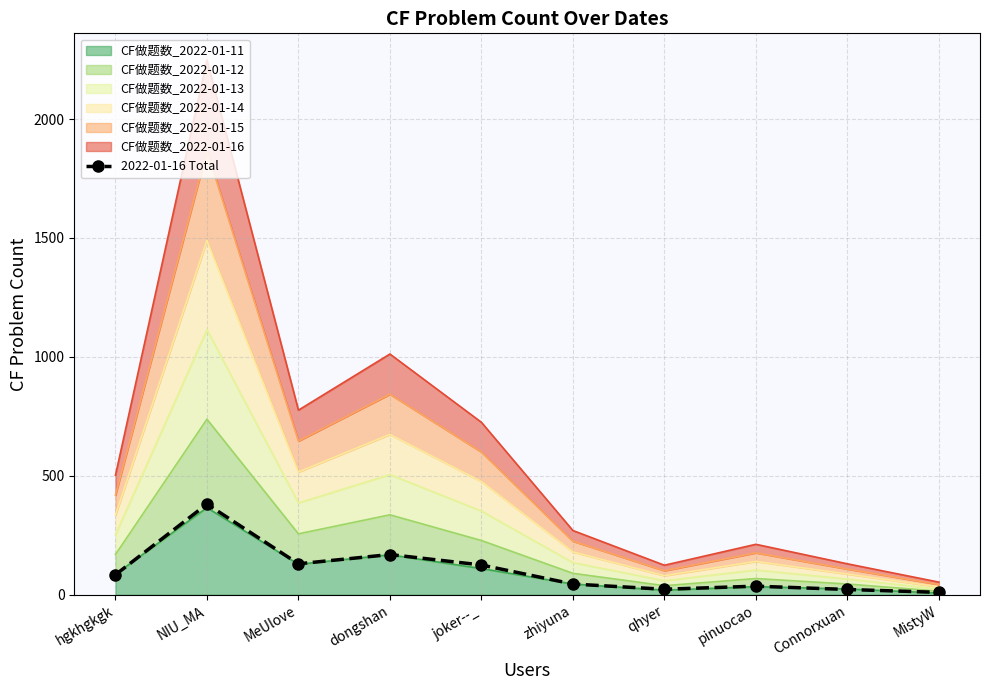

Reading right to left, extract all data points from this chart.

10	22	36	23	45	125	169	130	381	84